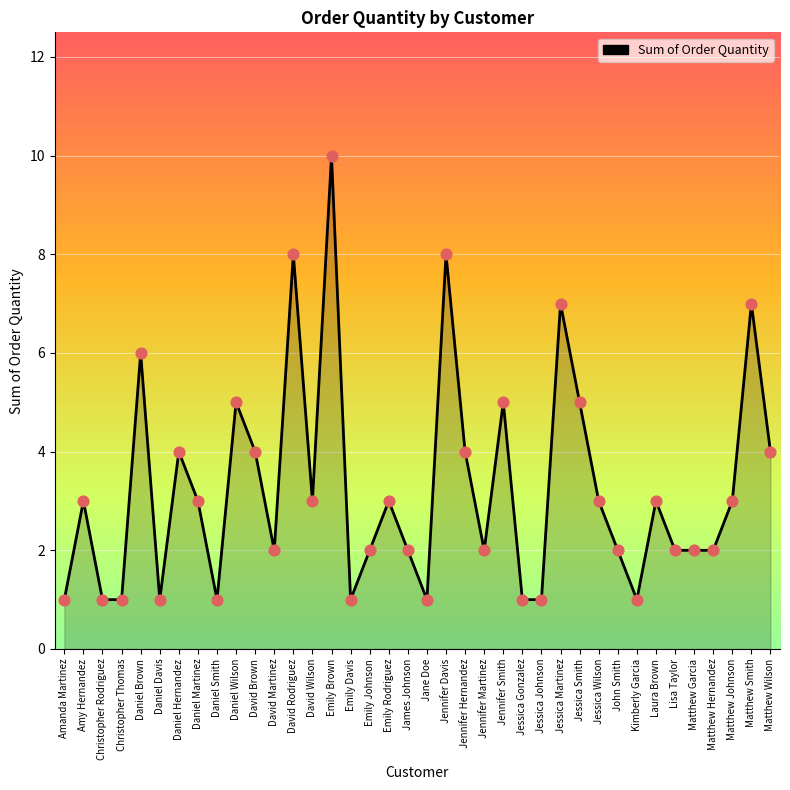

What is the change in value from James Johnson to Jessica Martinez?

+5